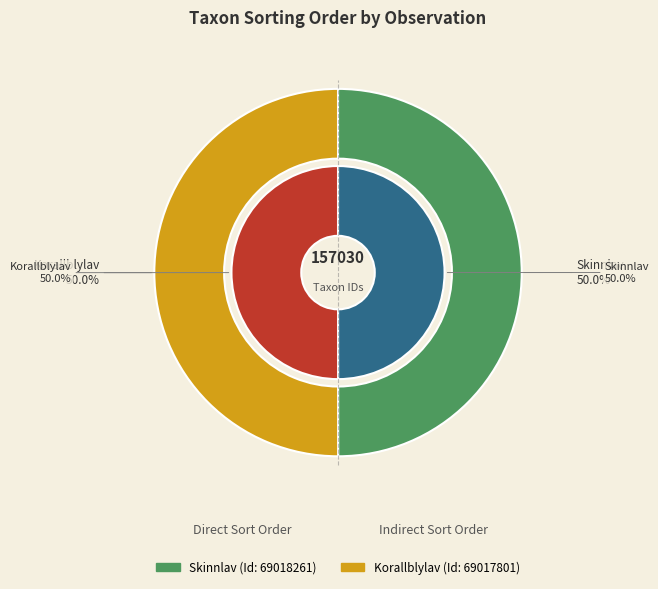

To the nearest percent, what is the average slice percentage?

50%